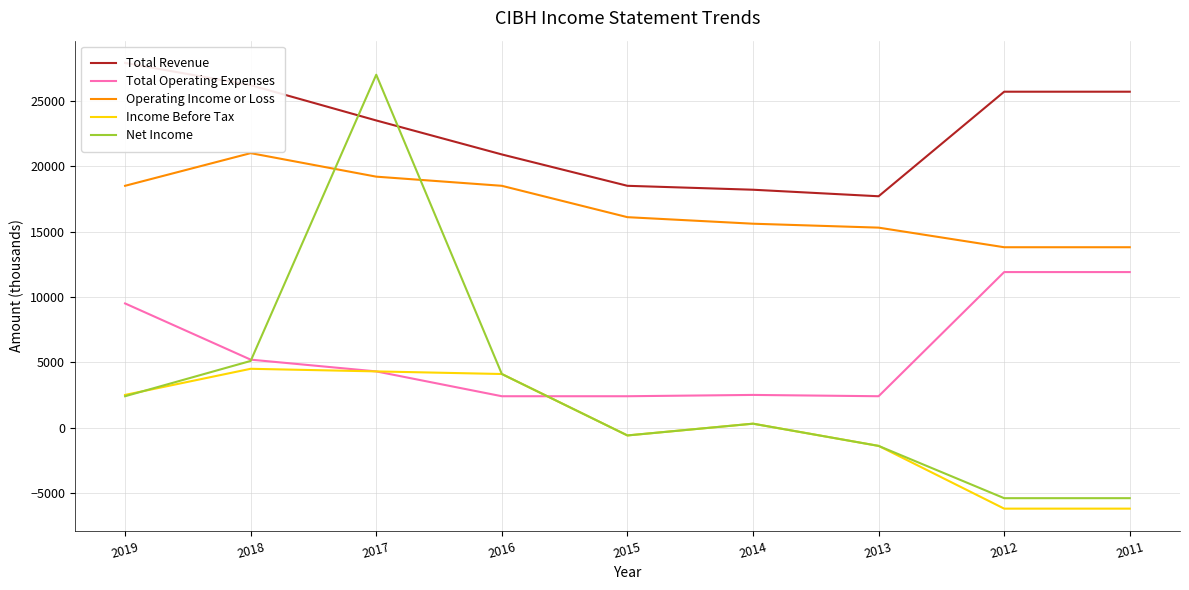

Where is Income Before Tax nearest to the value -850?

2015